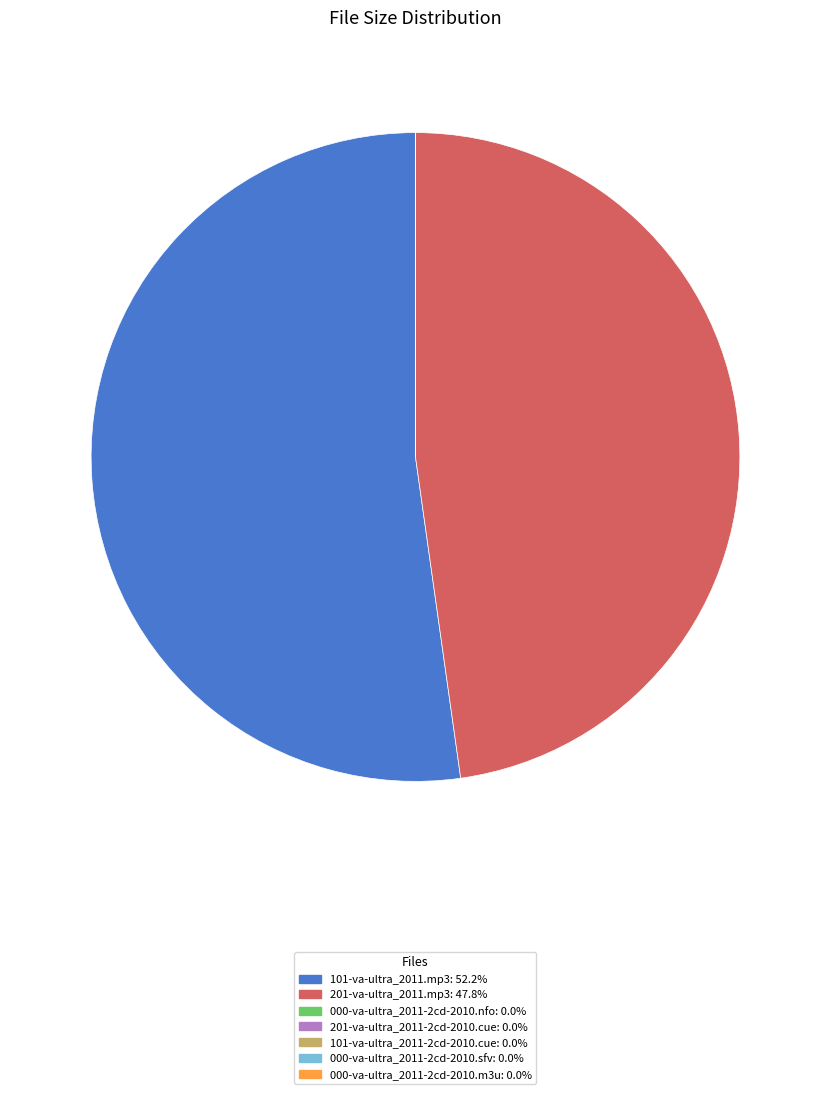

Is there a majority slice in this chart?

Yes